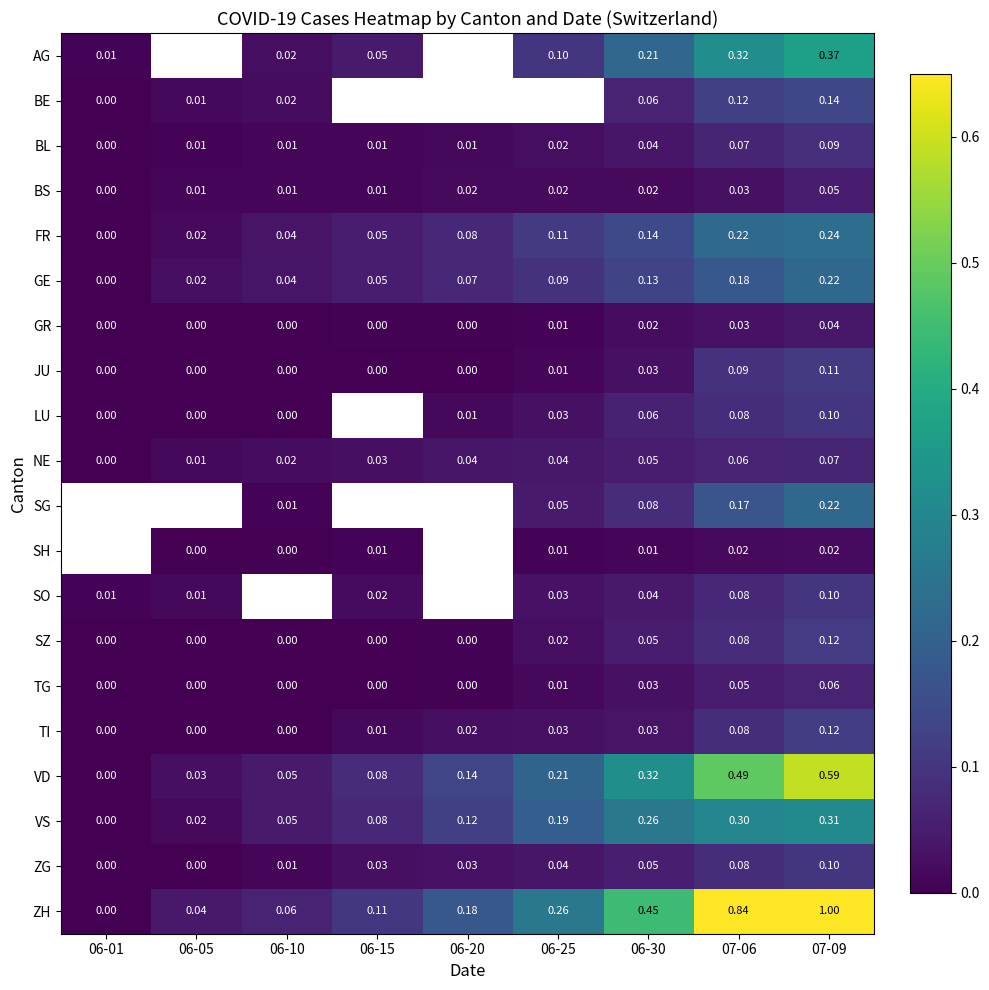

Is it true that VD equals 0.1 at 06-20?

True